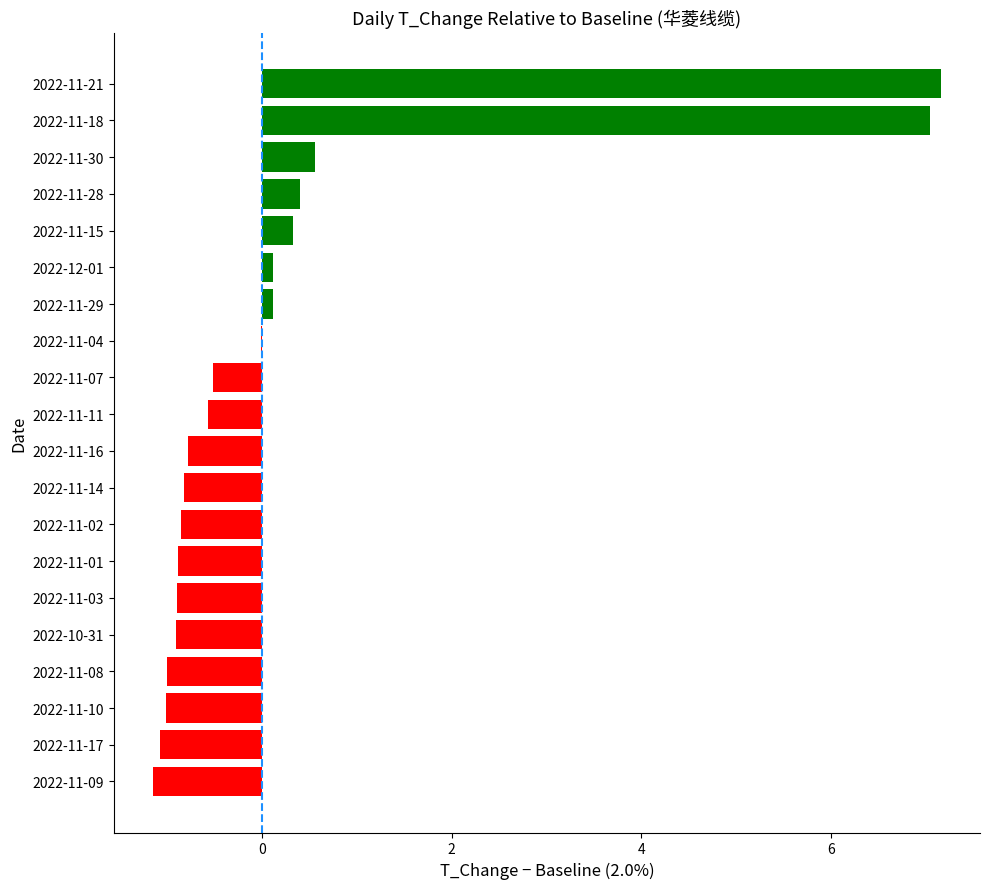

Are the bars horizontal?

Yes